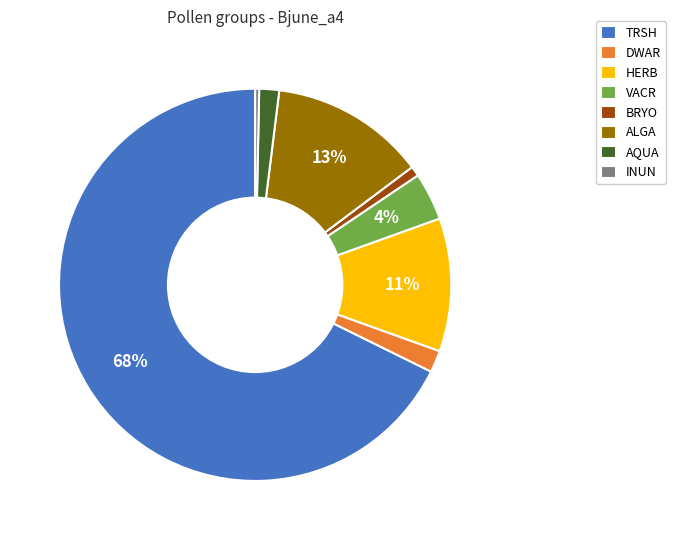

To the nearest percent, what is the difference between the largest and smallest slice percentages?

67%